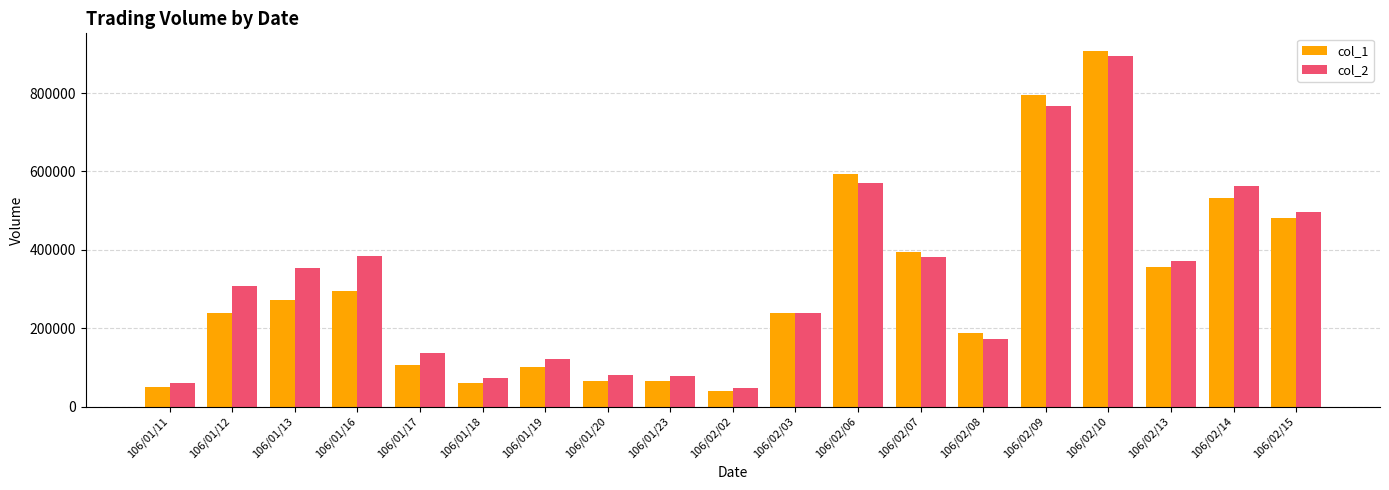

How many bars are there in each group?

2